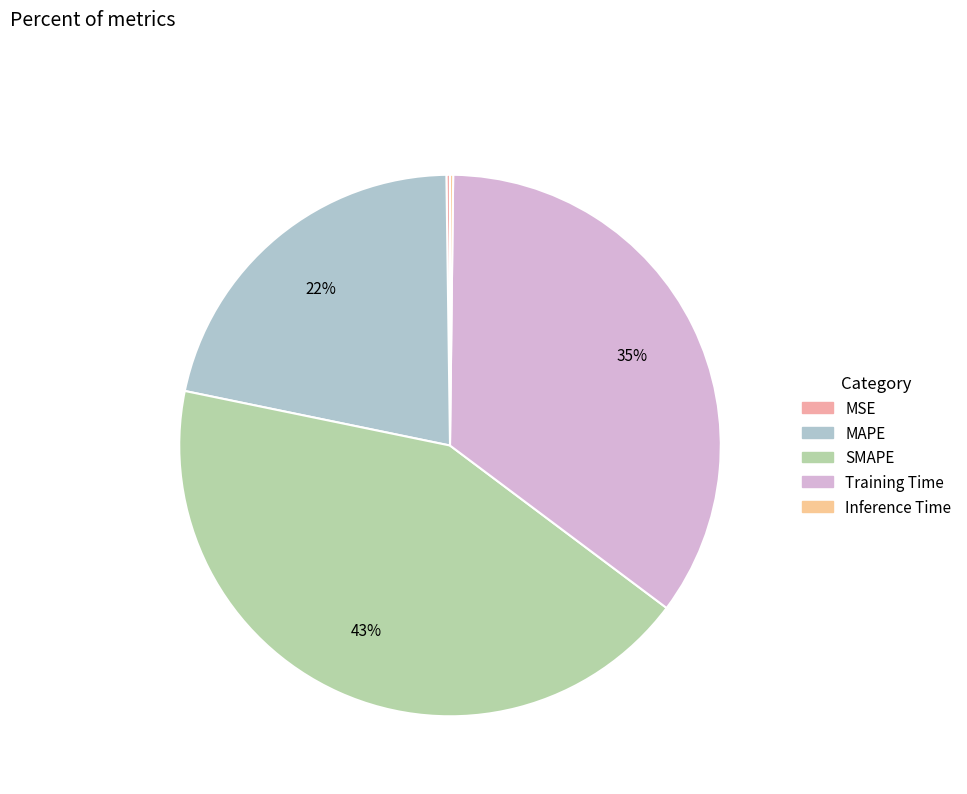

Which slice is the smallest?

Inference Time